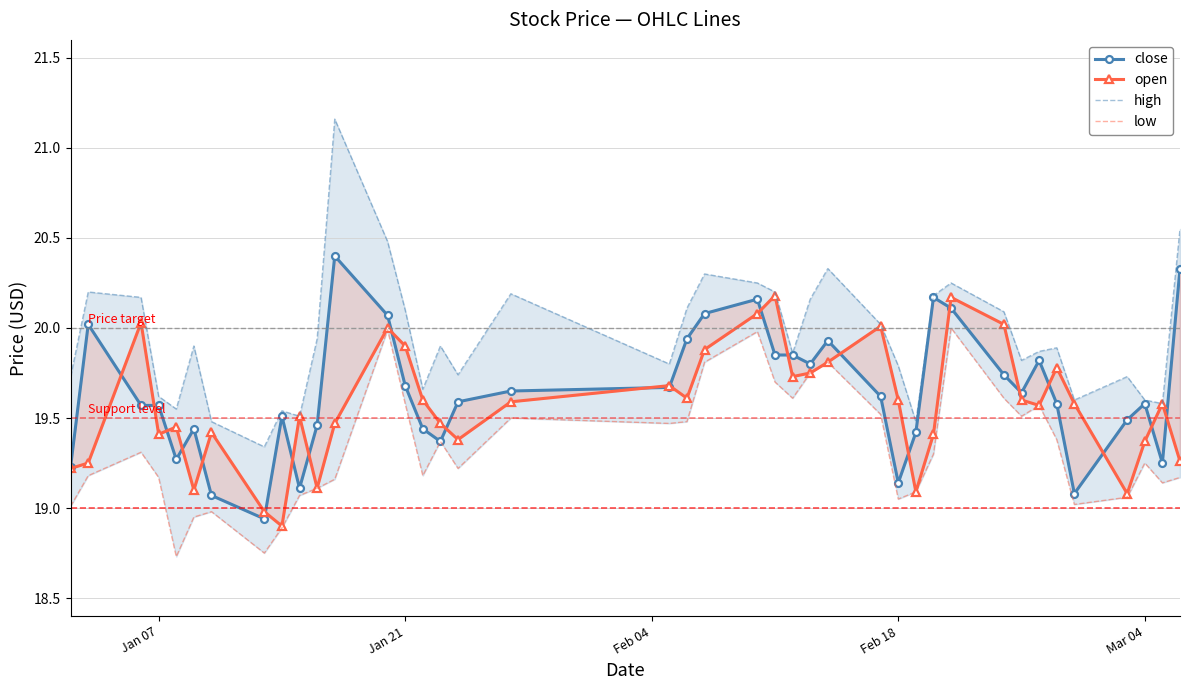

What is the maximum value shown in the chart?

21.2